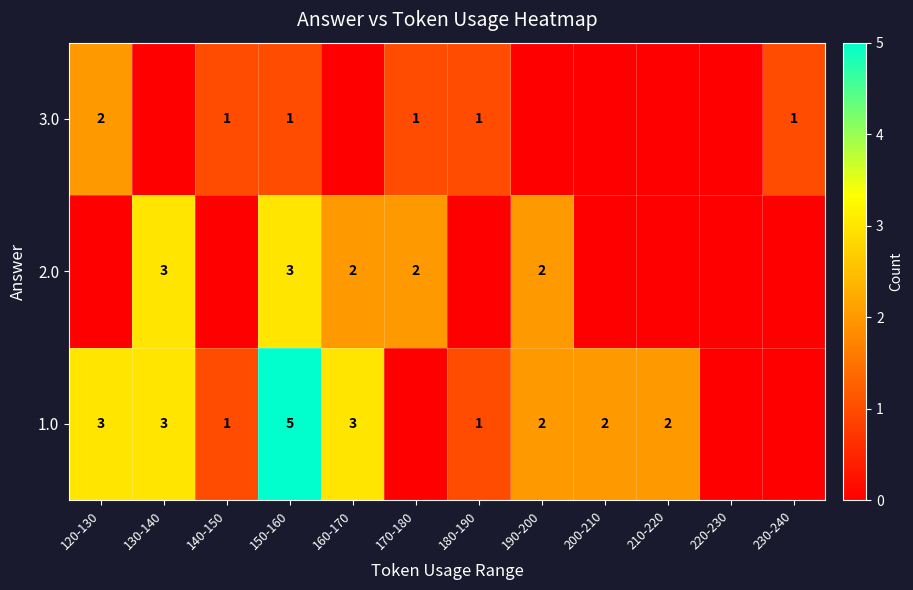

Is it true that 2.0 equals 1 at 130-140?

False